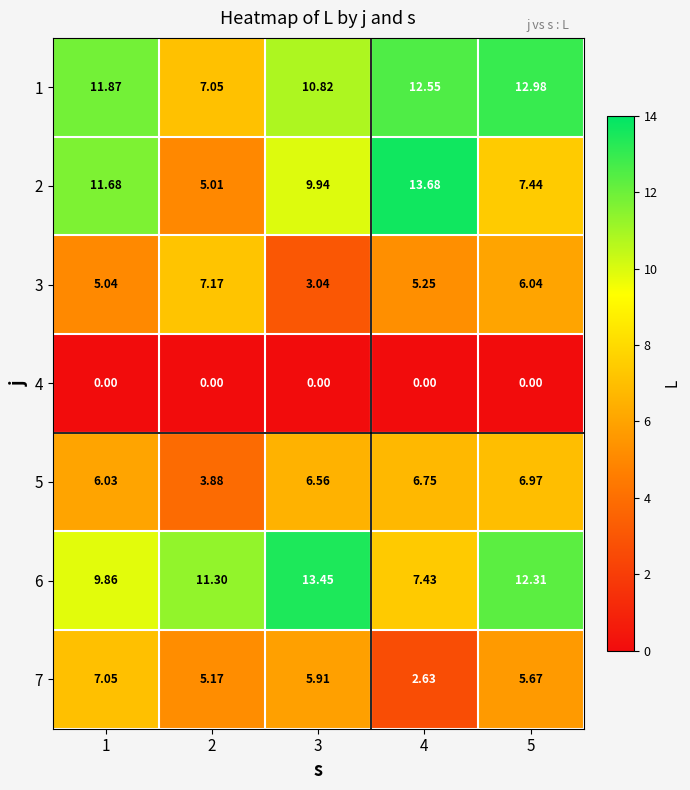

List the series in order of their peak value, lowest first.

4, 5, 7, 3, 1, 6, 2